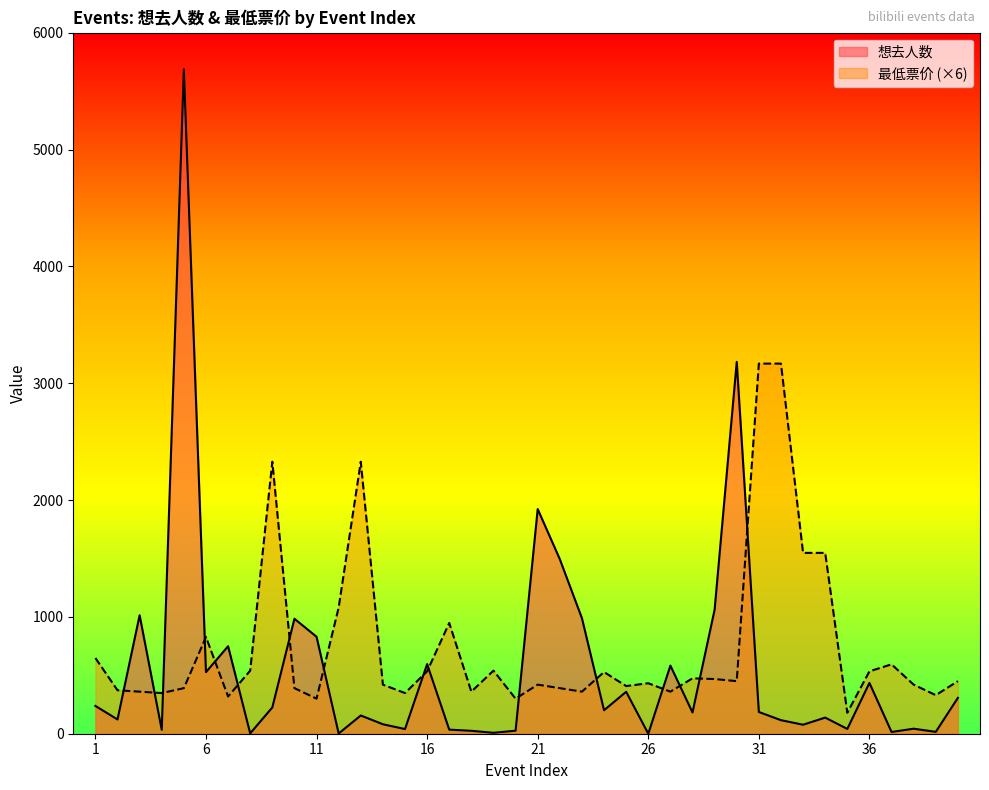

What is the average value of the 最低票价 series?

747.8